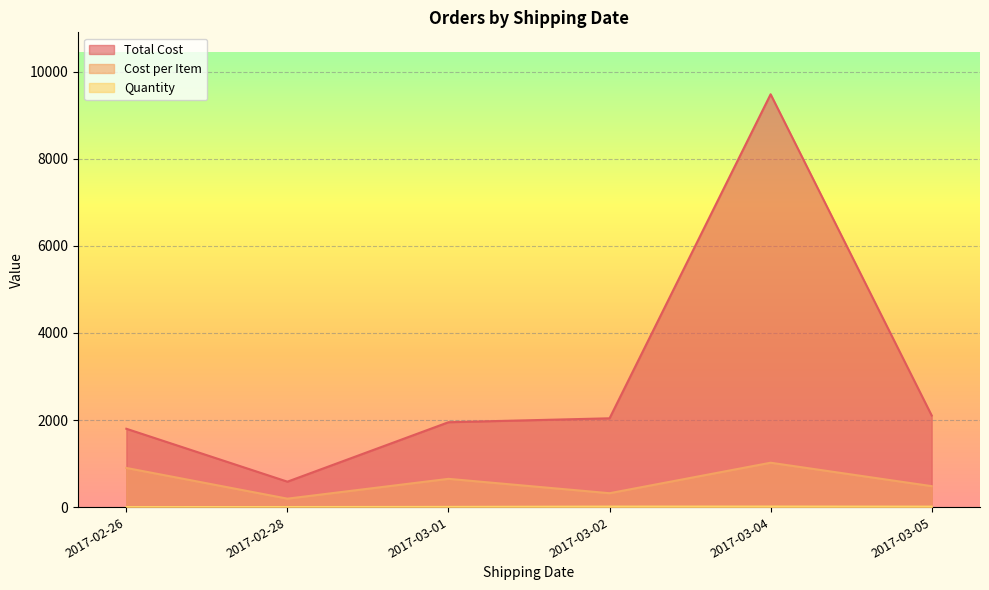

True or false: Cost per Item and Total Cost intersect in this chart.

False